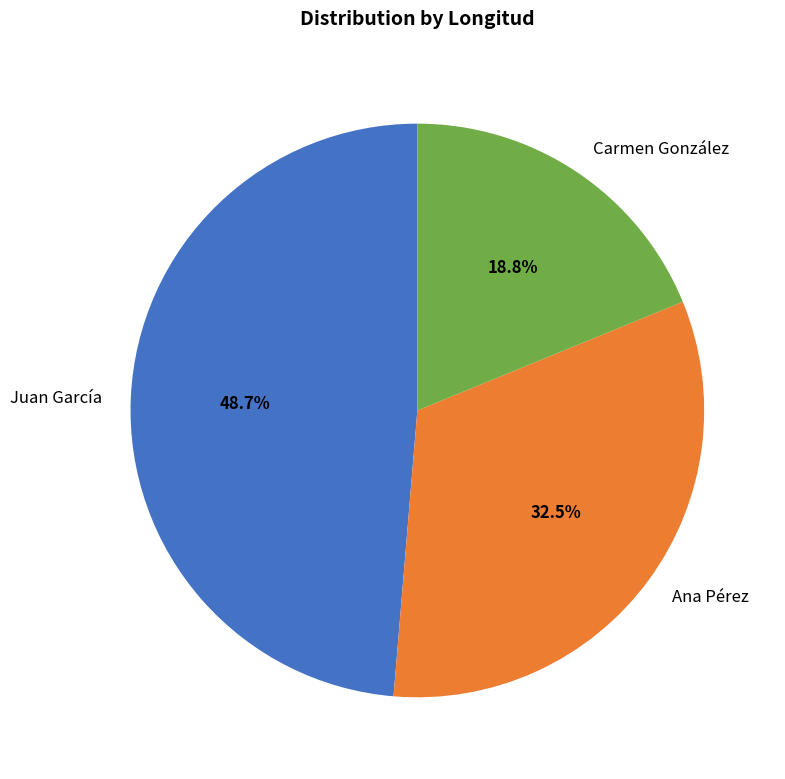

To the nearest percent, what portion does Carmen González represent?

19%